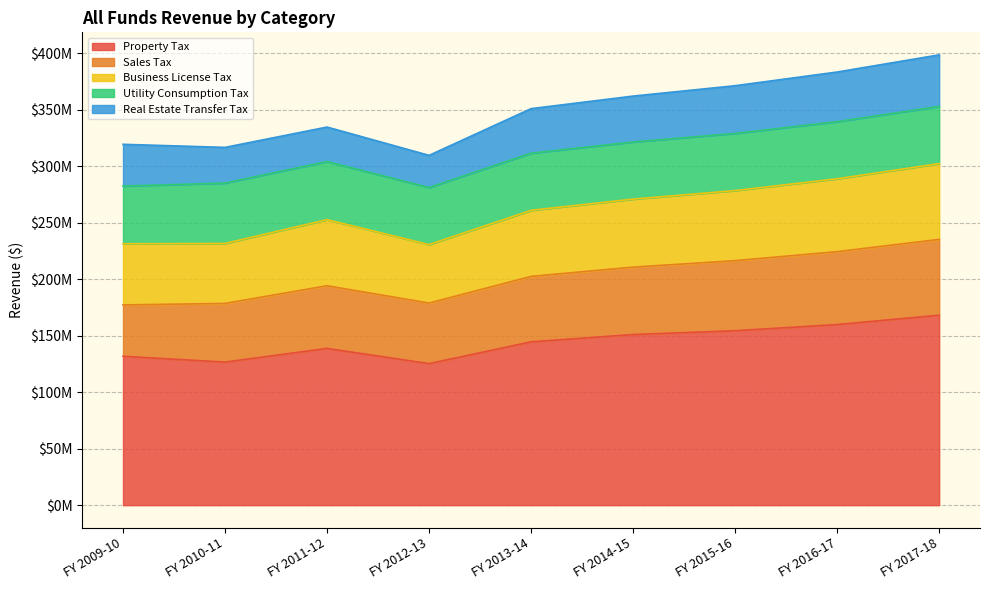

True or false: Real Estate Transfer Tax and Utility Consumption Tax cross at least once.

False